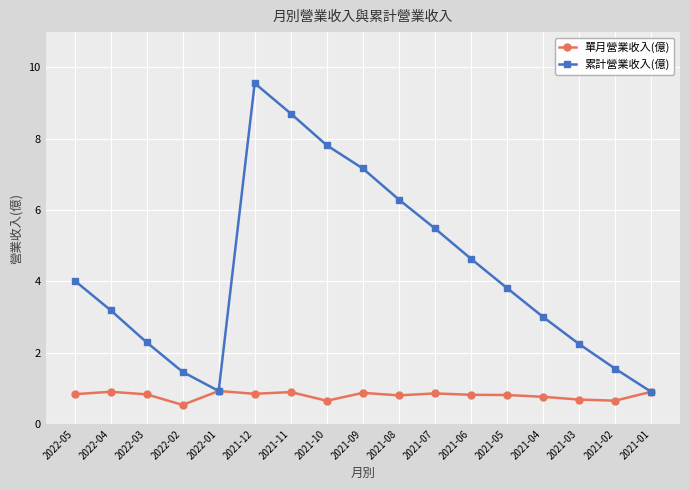

What is the total value across all series at 2021-10?

8.5